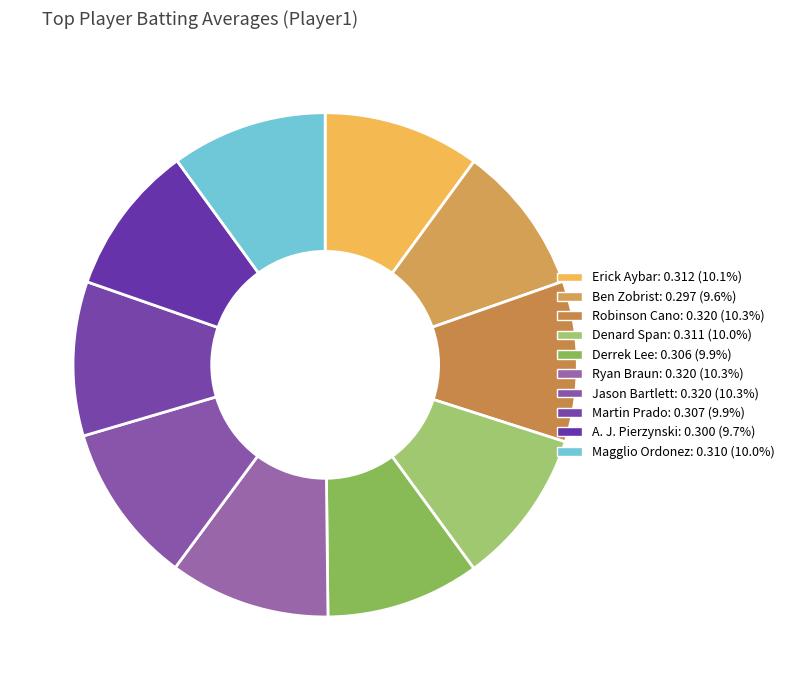

How many slices are in this pie chart?

10